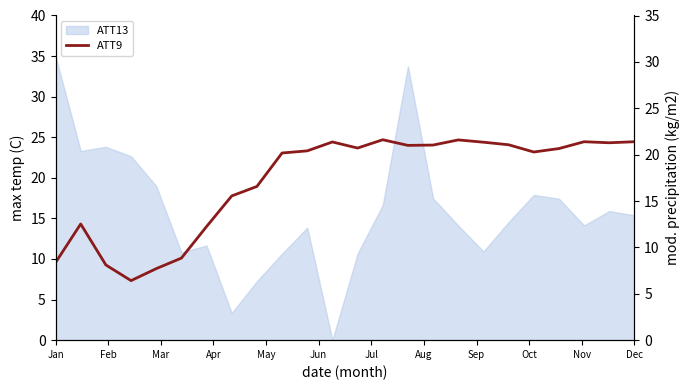

What is the difference between the values at 22 and Mar?

13.2